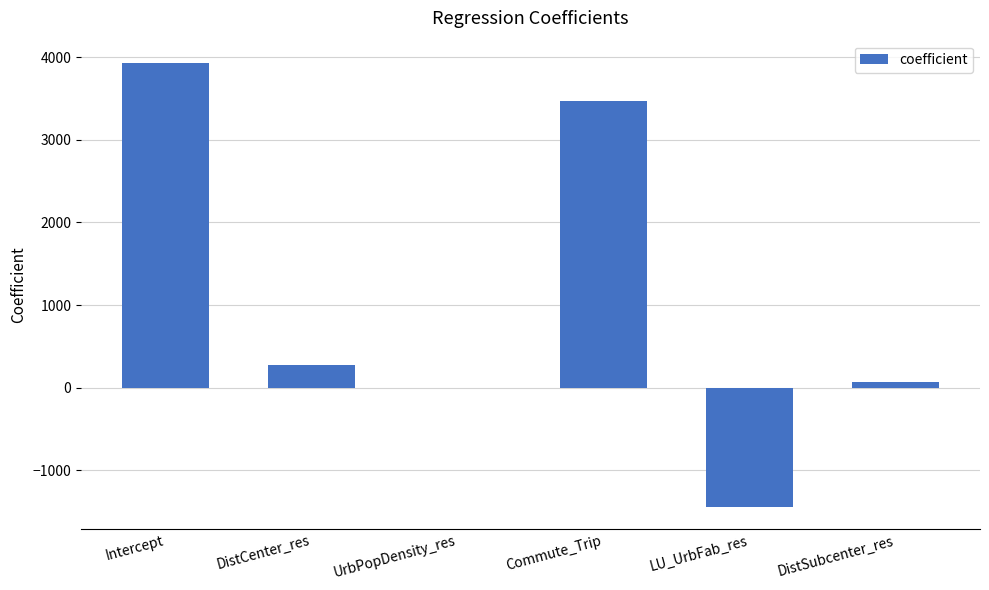

Reading left to right, extract all data points from this chart.

Intercept=3929.1	DistCenter_res=272.0	UrbPopDensity_res=-0.1	Commute_Trip=3462.1	LU_UrbFab_res=-1441.7	DistSubcenter_res=70.6